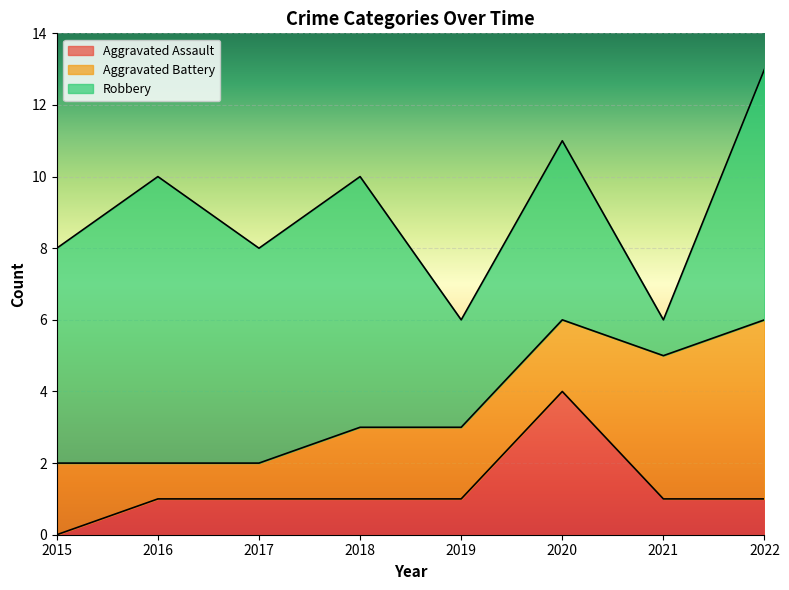

Count the Aggravated Battery values in the range 2 to 4.

5